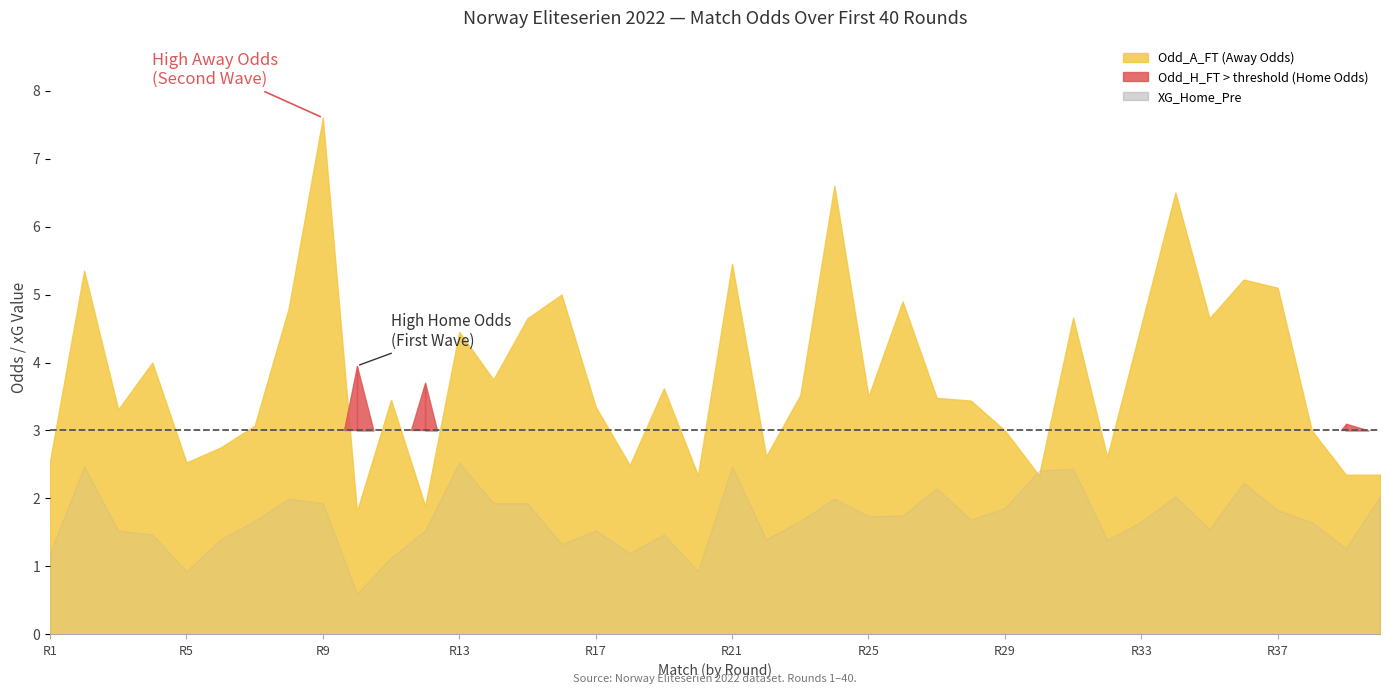

What is the maximum value shown in the chart?

7.6